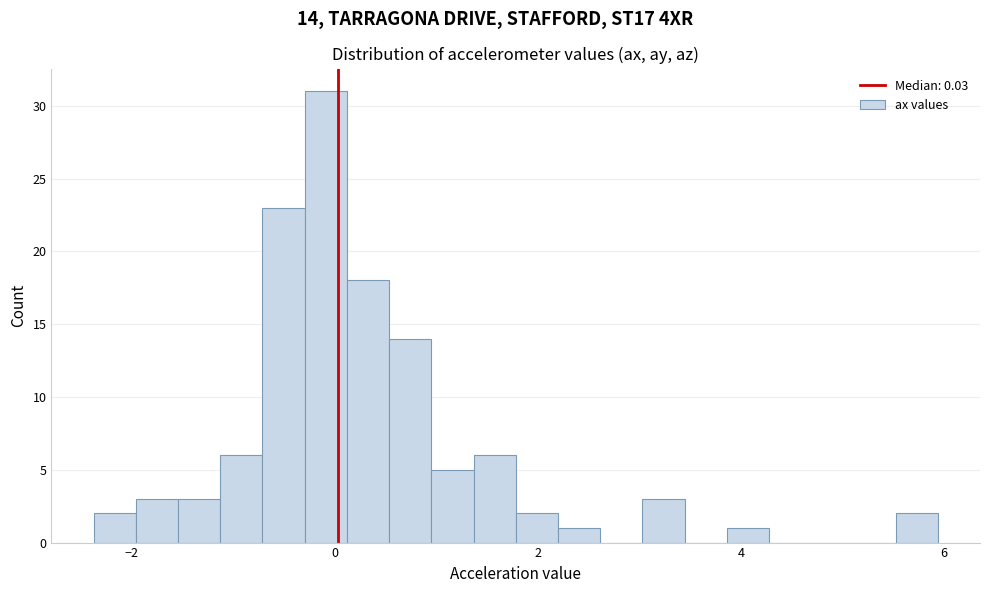

Around what value on the x-axis is the tallest bar? Give the approximate position of its centre, as read against the axis.

0.0